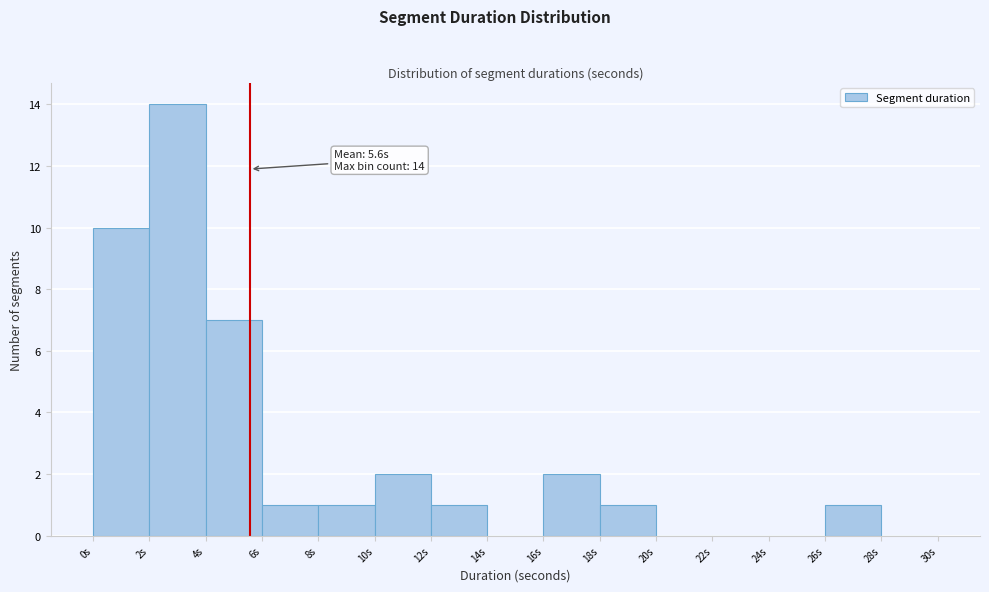

Over which range of the x-axis is the bar tallest?

2 to 4